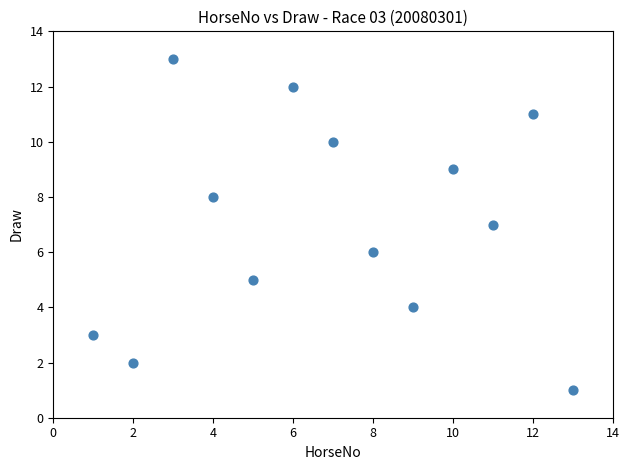

What is the range of X values (max minus min)?

12